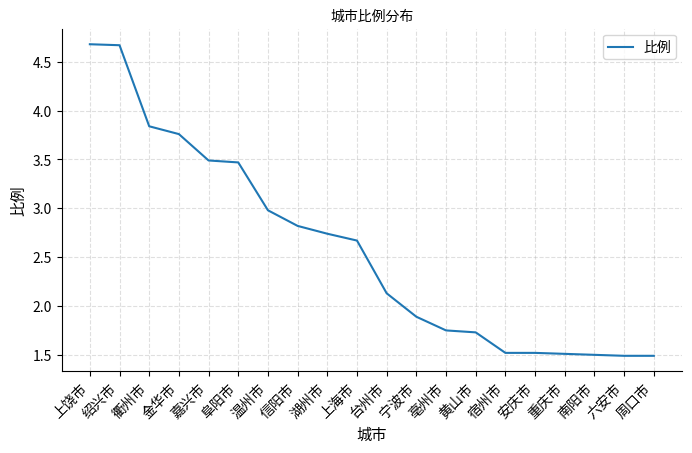

At which label does the data first exceed 2?

上饶市